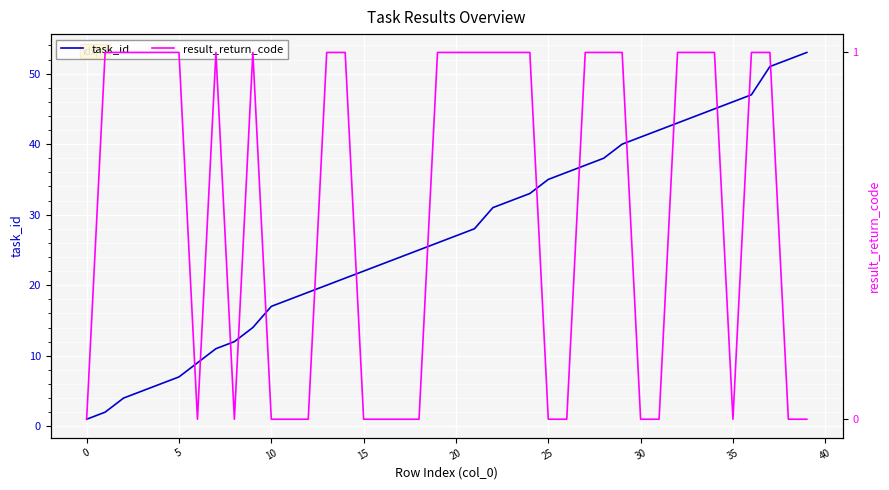

The value of task_id at 26 is 36. True or false?

True